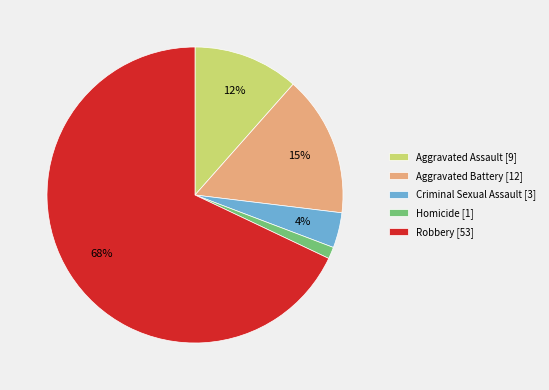

Which category accounts for the majority?

Robbery